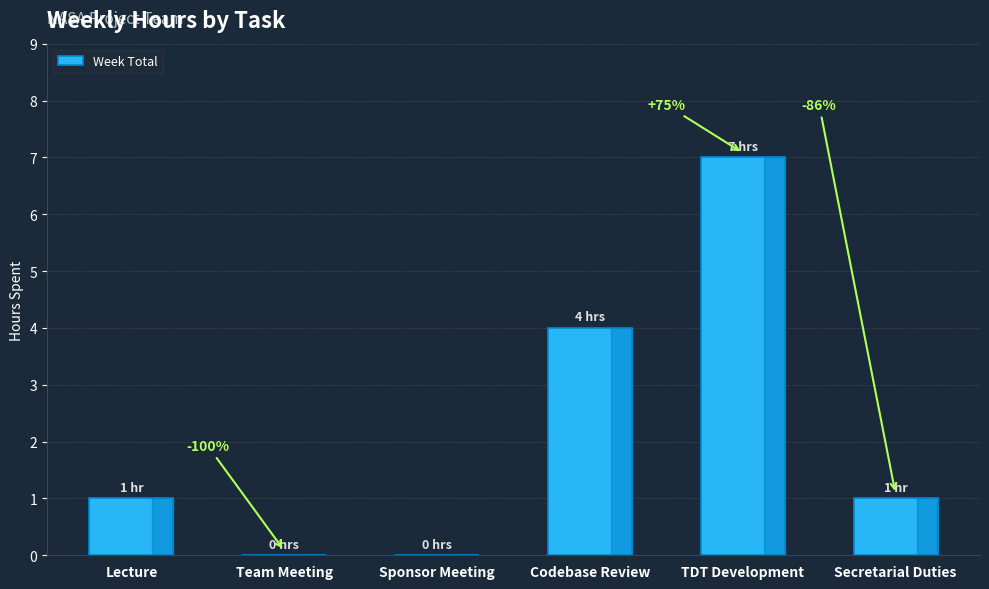

Are the bars horizontal?

No